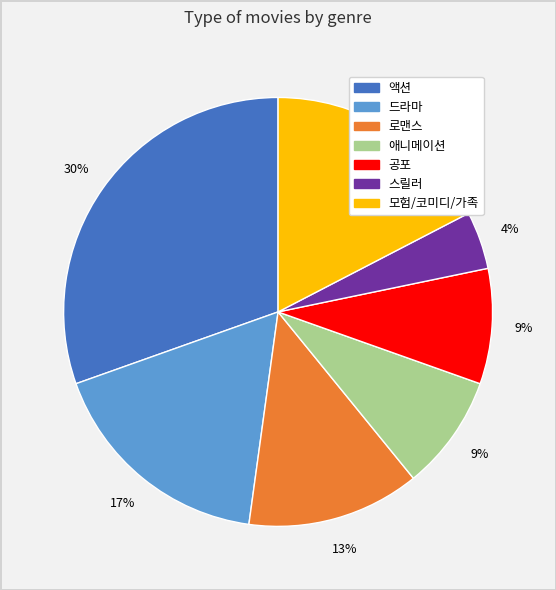

Which has a higher value, 액션 or 애니메이션?

액션